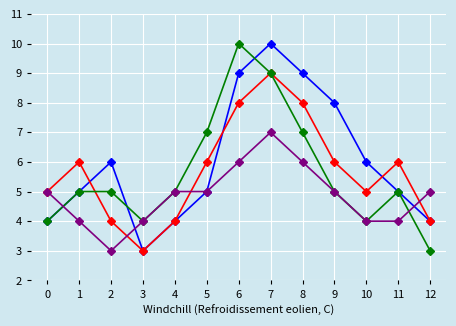

How many categories are shown in the chart?

13